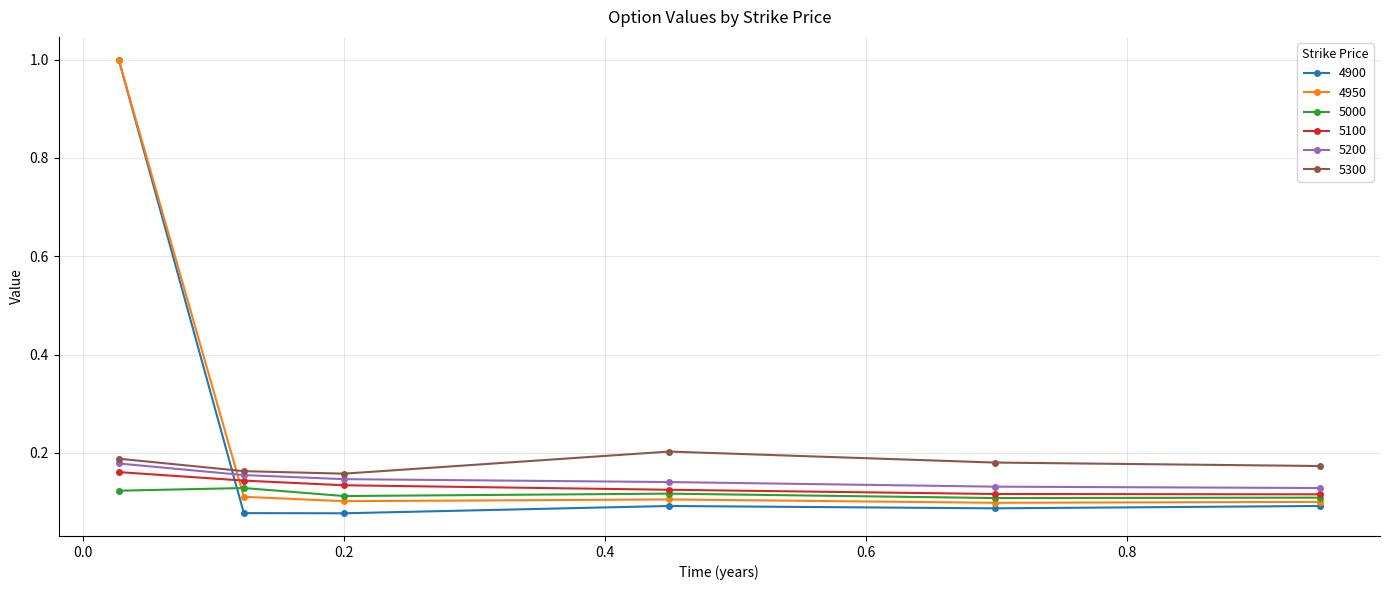

How many times do 4950 and 5200 cross each other?

1